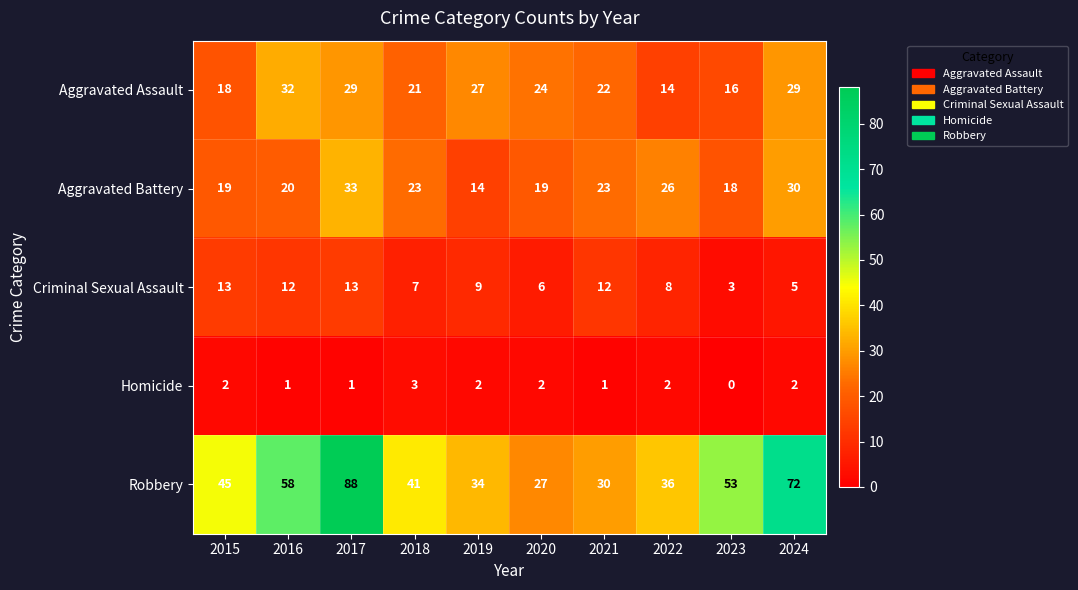

Which label corresponds to the smallest value in the chart?

2023